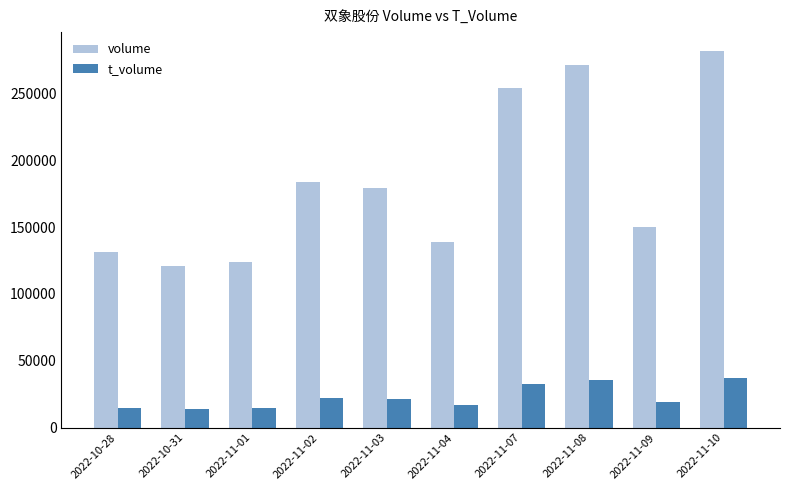

At which category is the sum across all series the highest?

2022-11-10